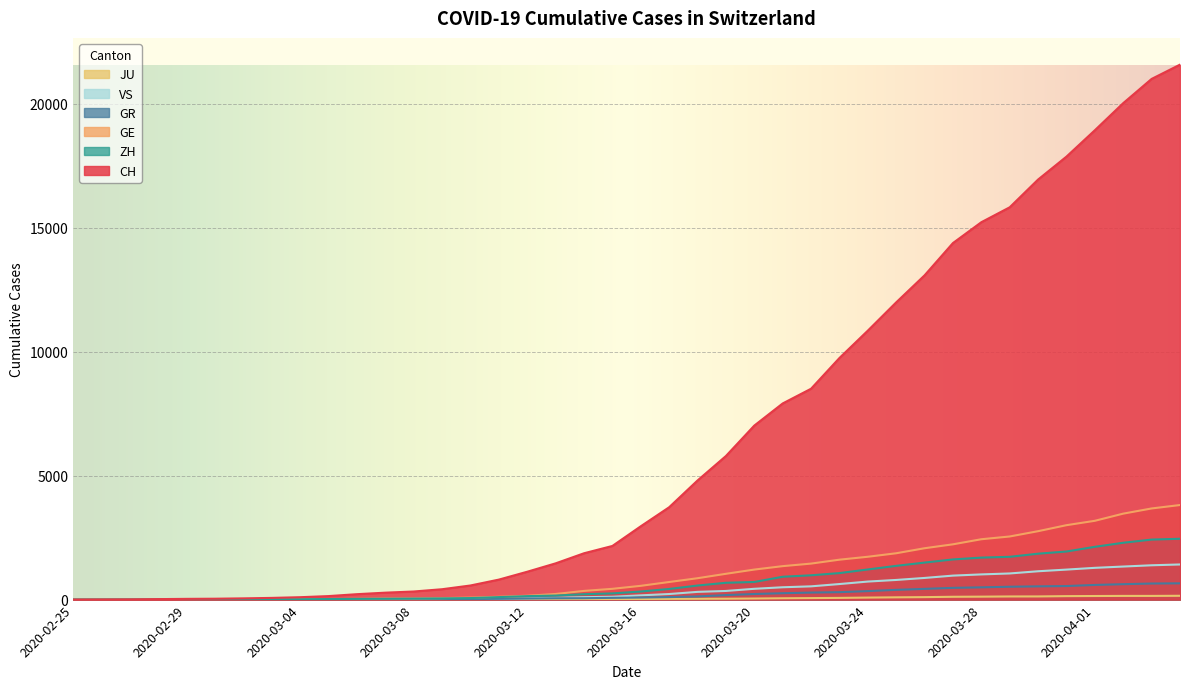

Rank the series at 2020-03-09 from lowest to highest value.

JU, VS, GR, ZH, GE, CH